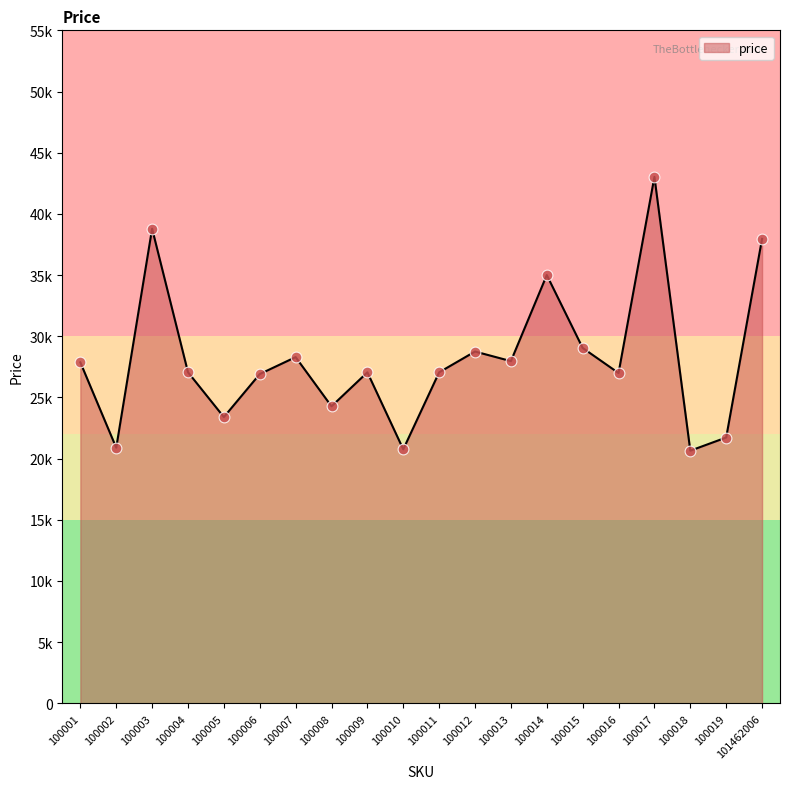

Approximately how many times larger is the value at 100009 compared to 100011?

1.0